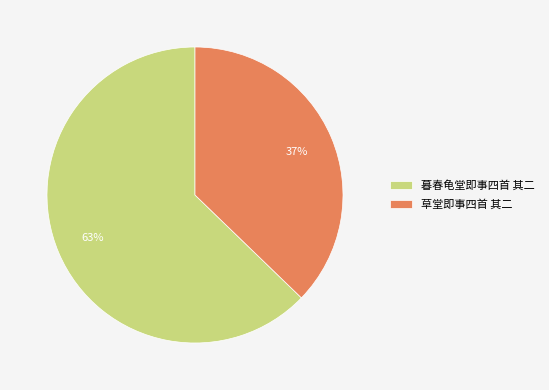

Which has a higher value, 暮春龟堂即事四首 其二 or 草堂即事四首 其二?

暮春龟堂即事四首 其二